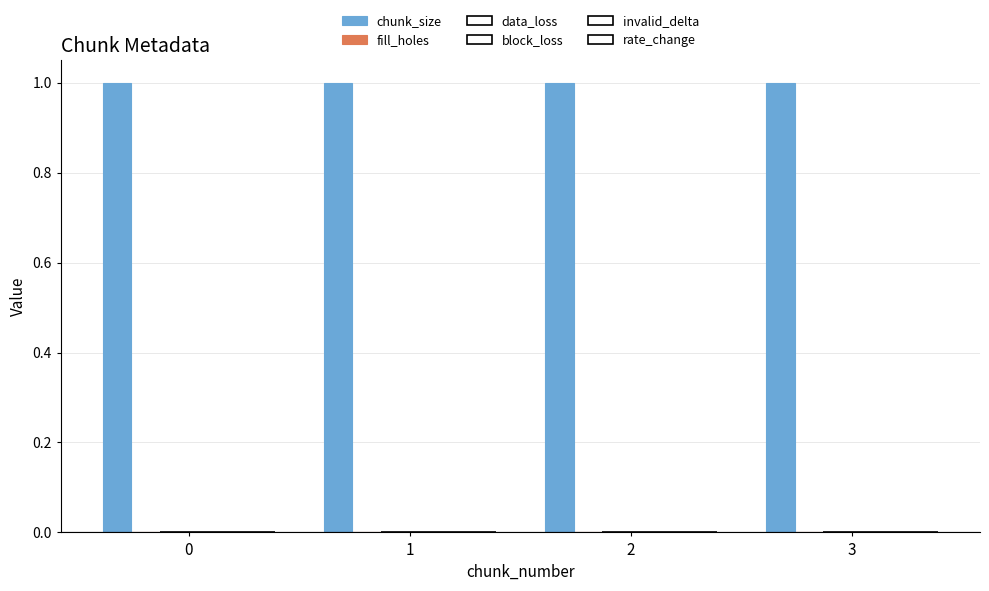

Rank the categories by data_loss value from lowest to highest.

0, 1, 2, 3